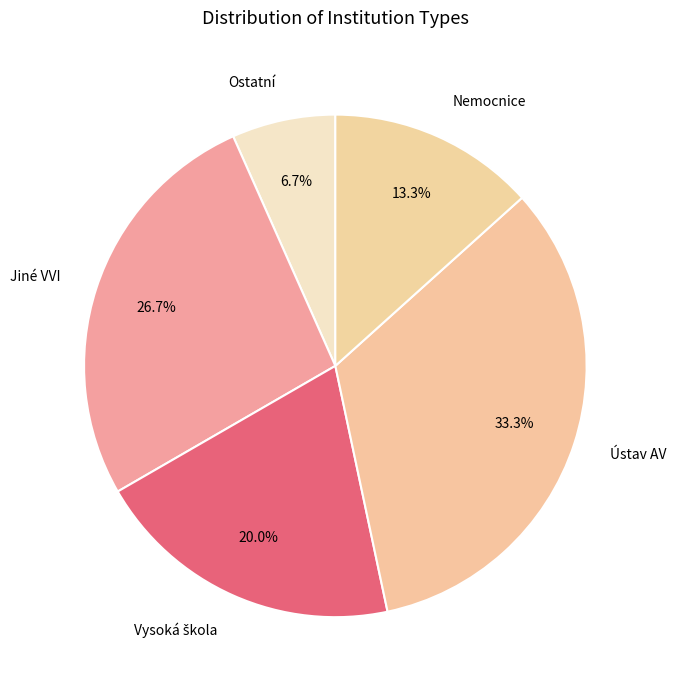

True or false: Ústav AV accounts for 19% of the total.

False